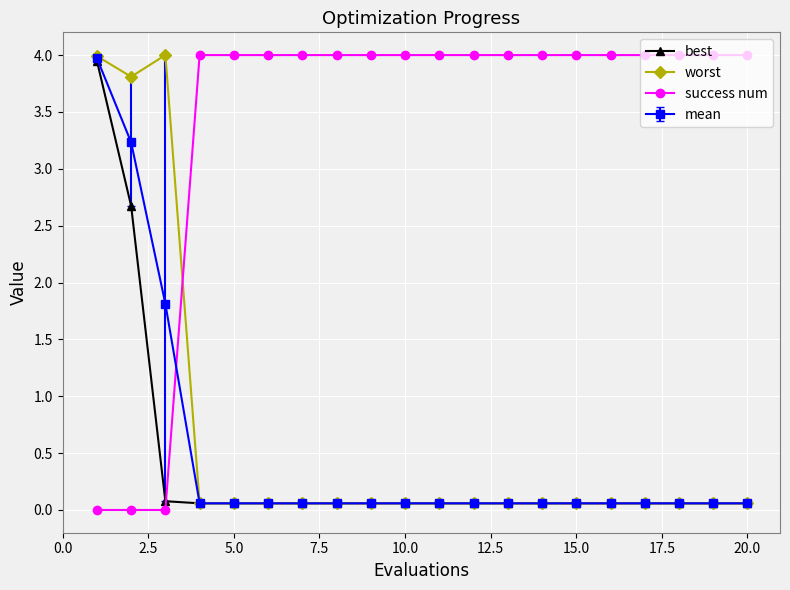

True or false: success num and worst cross at least once.

True